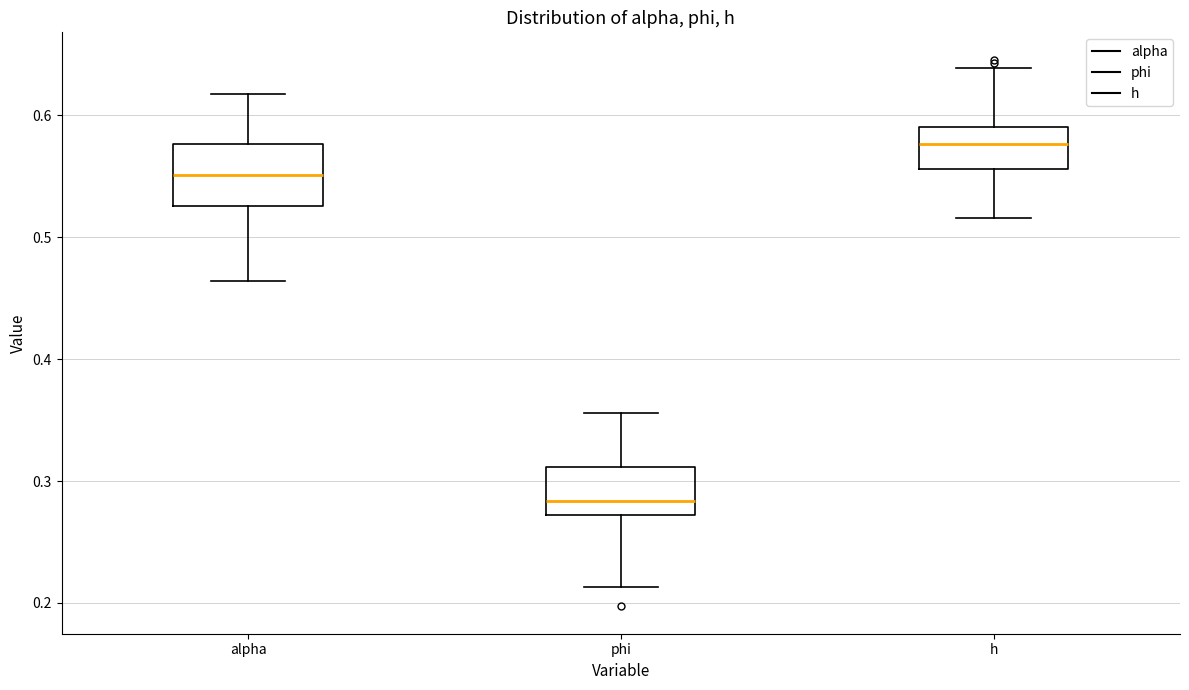

Comparing the boxes themselves (not the whiskers), which one is the tallest?

alpha